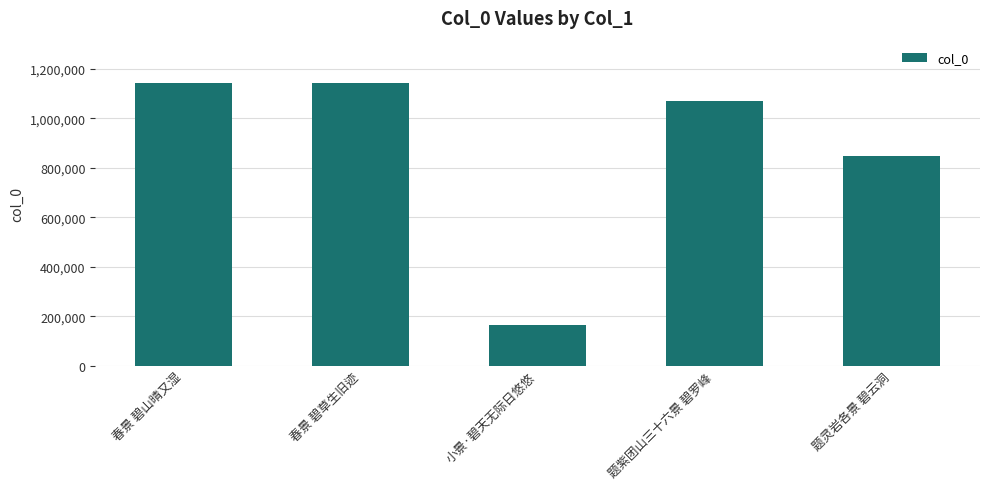

Between 春景 碧山晴又湿 and 题紫团山三十六景 碧罗峰, which is larger?

春景 碧山晴又湿